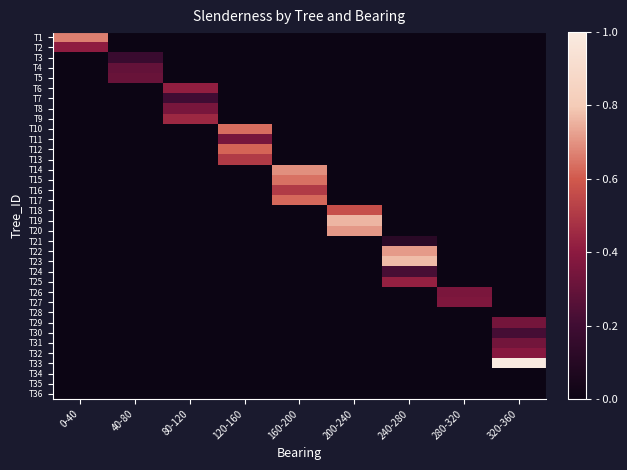

Reading right to left, transcribe all the data shown in this chart.

T1: 320-360=0.0	280-320=0.0	240-280=0.0	200-240=0.0	160-200=0.0	120-160=0.0	80-120=0.0	40-80=0.0	0-40=0.7
T2: 320-360=0.0	280-320=0.0	240-280=0.0	200-240=0.0	160-200=0.0	120-160=0.0	80-120=0.0	40-80=0.0	0-40=0.4
T3: 320-360=0.0	280-320=0.0	240-280=0.0	200-240=0.0	160-200=0.0	120-160=0.0	80-120=0.0	40-80=0.2	0-40=0.0
T4: 320-360=0.0	280-320=0.0	240-280=0.0	200-240=0.0	160-200=0.0	120-160=0.0	80-120=0.0	40-80=0.3	0-40=0.0
T5: 320-360=0.0	280-320=0.0	240-280=0.0	200-240=0.0	160-200=0.0	120-160=0.0	80-120=0.0	40-80=0.3	0-40=0.0
T6: 320-360=0.0	280-320=0.0	240-280=0.0	200-240=0.0	160-200=0.0	120-160=0.0	80-120=0.4	40-80=0.0	0-40=0.0
T7: 320-360=0.0	280-320=0.0	240-280=0.0	200-240=0.0	160-200=0.0	120-160=0.0	80-120=0.2	40-80=0.0	0-40=0.0
T8: 320-360=0.0	280-320=0.0	240-280=0.0	200-240=0.0	160-200=0.0	120-160=0.0	80-120=0.4	40-80=0.0	0-40=0.0
T9: 320-360=0.0	280-320=0.0	240-280=0.0	200-240=0.0	160-200=0.0	120-160=0.0	80-120=0.4	40-80=0.0	0-40=0.0
T10: 320-360=0.0	280-320=0.0	240-280=0.0	200-240=0.0	160-200=0.0	120-160=0.6	80-120=0.0	40-80=0.0	0-40=0.0
T11: 320-360=0.0	280-320=0.0	240-280=0.0	200-240=0.0	160-200=0.0	120-160=0.3	80-120=0.0	40-80=0.0	0-40=0.0
T12: 320-360=0.0	280-320=0.0	240-280=0.0	200-240=0.0	160-200=0.0	120-160=0.6	80-120=0.0	40-80=0.0	0-40=0.0
T13: 320-360=0.0	280-320=0.0	240-280=0.0	200-240=0.0	160-200=0.0	120-160=0.5	80-120=0.0	40-80=0.0	0-40=0.0
T14: 320-360=0.0	280-320=0.0	240-280=0.0	200-240=0.0	160-200=0.7	120-160=0.0	80-120=0.0	40-80=0.0	0-40=0.0
T15: 320-360=0.0	280-320=0.0	240-280=0.0	200-240=0.0	160-200=0.6	120-160=0.0	80-120=0.0	40-80=0.0	0-40=0.0
T16: 320-360=0.0	280-320=0.0	240-280=0.0	200-240=0.0	160-200=0.5	120-160=0.0	80-120=0.0	40-80=0.0	0-40=0.0
T17: 320-360=0.0	280-320=0.0	240-280=0.0	200-240=0.0	160-200=0.6	120-160=0.0	80-120=0.0	40-80=0.0	0-40=0.0
T18: 320-360=0.0	280-320=0.0	240-280=0.0	200-240=0.6	160-200=0.0	120-160=0.0	80-120=0.0	40-80=0.0	0-40=0.0
T19: 320-360=0.0	280-320=0.0	240-280=0.0	200-240=0.8	160-200=0.0	120-160=0.0	80-120=0.0	40-80=0.0	0-40=0.0
T20: 320-360=0.0	280-320=0.0	240-280=0.0	200-240=0.7	160-200=0.0	120-160=0.0	80-120=0.0	40-80=0.0	0-40=0.0
T21: 320-360=0.0	280-320=0.0	240-280=0.1	200-240=0.0	160-200=0.0	120-160=0.0	80-120=0.0	40-80=0.0	0-40=0.0
T22: 320-360=0.0	280-320=0.0	240-280=0.7	200-240=0.0	160-200=0.0	120-160=0.0	80-120=0.0	40-80=0.0	0-40=0.0
T23: 320-360=0.0	280-320=0.0	240-280=0.8	200-240=0.0	160-200=0.0	120-160=0.0	80-120=0.0	40-80=0.0	0-40=0.0
T24: 320-360=0.0	280-320=0.0	240-280=0.2	200-240=0.0	160-200=0.0	120-160=0.0	80-120=0.0	40-80=0.0	0-40=0.0
T25: 320-360=0.0	280-320=0.0	240-280=0.4	200-240=0.0	160-200=0.0	120-160=0.0	80-120=0.0	40-80=0.0	0-40=0.0
T26: 320-360=0.0	280-320=0.4	240-280=0.0	200-240=0.0	160-200=0.0	120-160=0.0	80-120=0.0	40-80=0.0	0-40=0.0
T27: 320-360=0.0	280-320=0.4	240-280=0.0	200-240=0.0	160-200=0.0	120-160=0.0	80-120=0.0	40-80=0.0	0-40=0.0
T28: 320-360=0.0	280-320=0.0	240-280=0.0	200-240=0.0	160-200=0.0	120-160=0.0	80-120=0.0	40-80=0.0	0-40=0.0
T29: 320-360=0.3	280-320=0.0	240-280=0.0	200-240=0.0	160-200=0.0	120-160=0.0	80-120=0.0	40-80=0.0	0-40=0.0
T30: 320-360=0.2	280-320=0.0	240-280=0.0	200-240=0.0	160-200=0.0	120-160=0.0	80-120=0.0	40-80=0.0	0-40=0.0
T31: 320-360=0.3	280-320=0.0	240-280=0.0	200-240=0.0	160-200=0.0	120-160=0.0	80-120=0.0	40-80=0.0	0-40=0.0
T32: 320-360=0.4	280-320=0.0	240-280=0.0	200-240=0.0	160-200=0.0	120-160=0.0	80-120=0.0	40-80=0.0	0-40=0.0
T33: 320-360=1.0	280-320=0.0	240-280=0.0	200-240=0.0	160-200=0.0	120-160=0.0	80-120=0.0	40-80=0.0	0-40=0.0
T34: 320-360=0.0	280-320=0.0	240-280=0.0	200-240=0.0	160-200=0.0	120-160=0.0	80-120=0.0	40-80=0.0	0-40=0.0
T35: 320-360=0.0	280-320=0.0	240-280=0.0	200-240=0.0	160-200=0.0	120-160=0.0	80-120=0.0	40-80=0.0	0-40=0.0
T36: 320-360=0.0	280-320=0.0	240-280=0.0	200-240=0.0	160-200=0.0	120-160=0.0	80-120=0.0	40-80=0.0	0-40=0.0